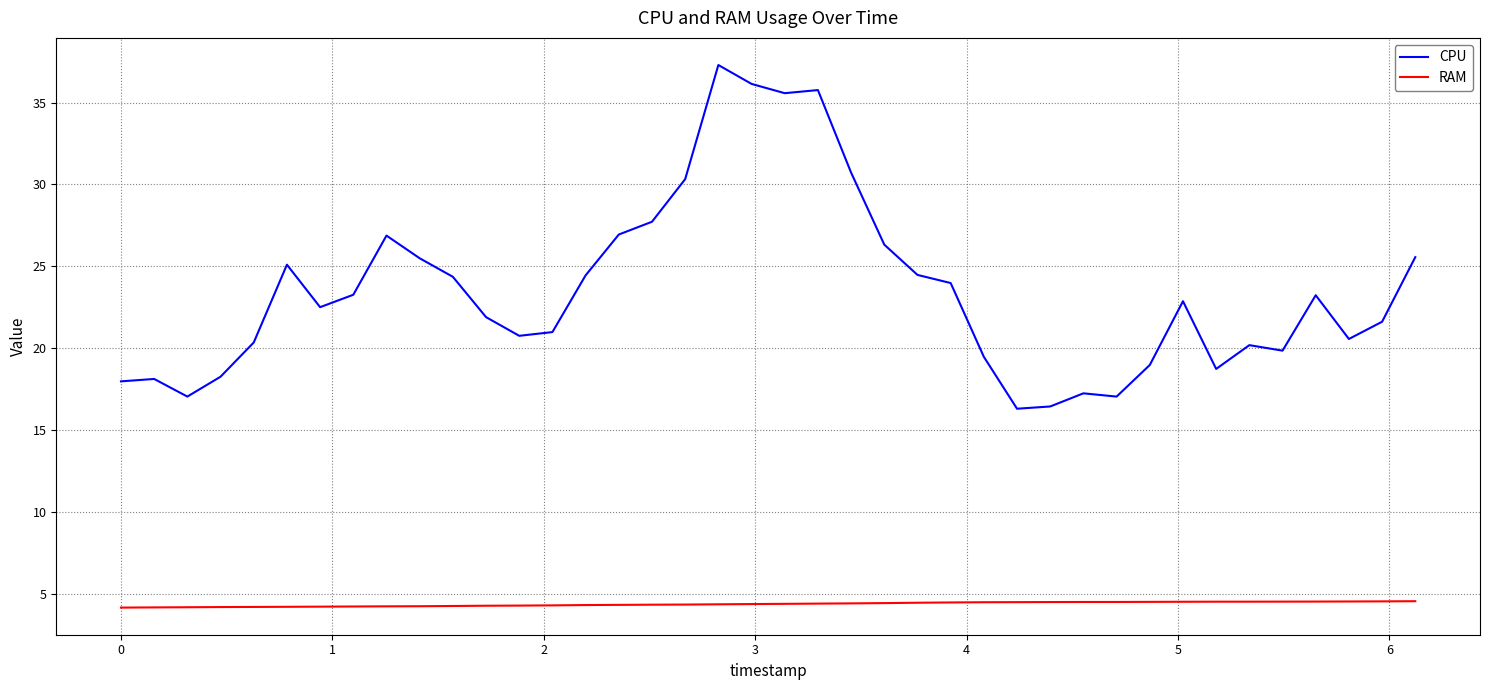

Which series has the largest total across all categories?

CPU